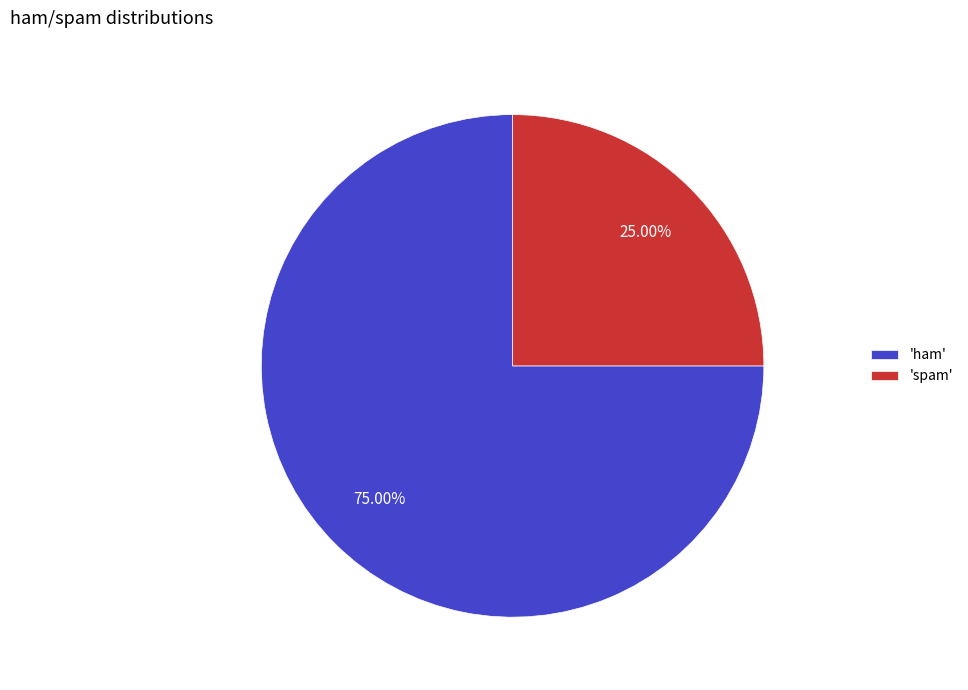

Which category has the biggest portion of the pie?

'ham'